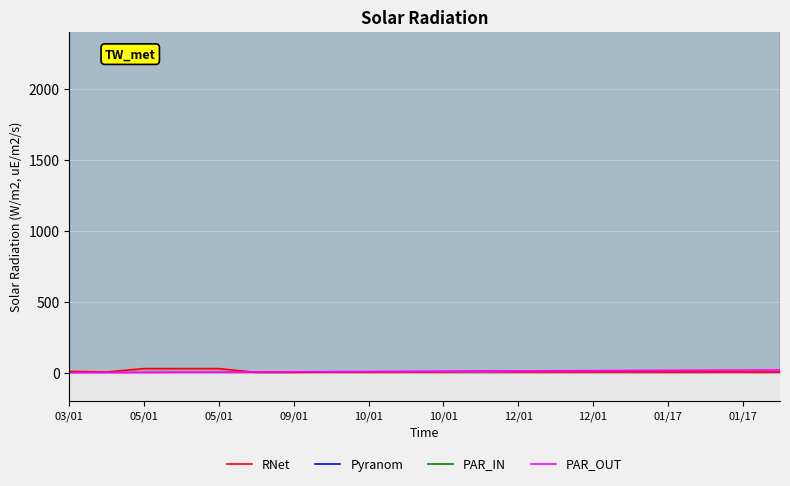

How many lines are shown in the chart?

4